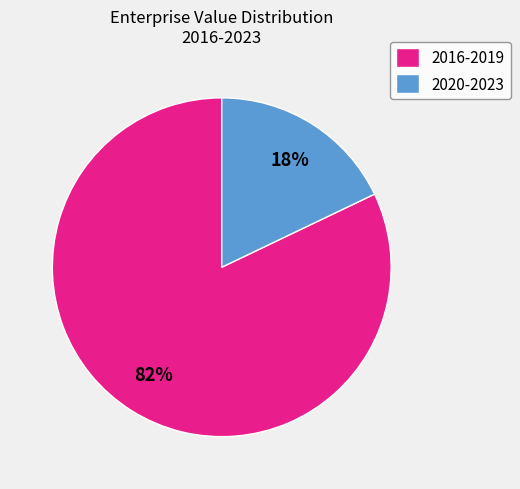

Is it true that 2020-2023 is 24% of the pie?

False